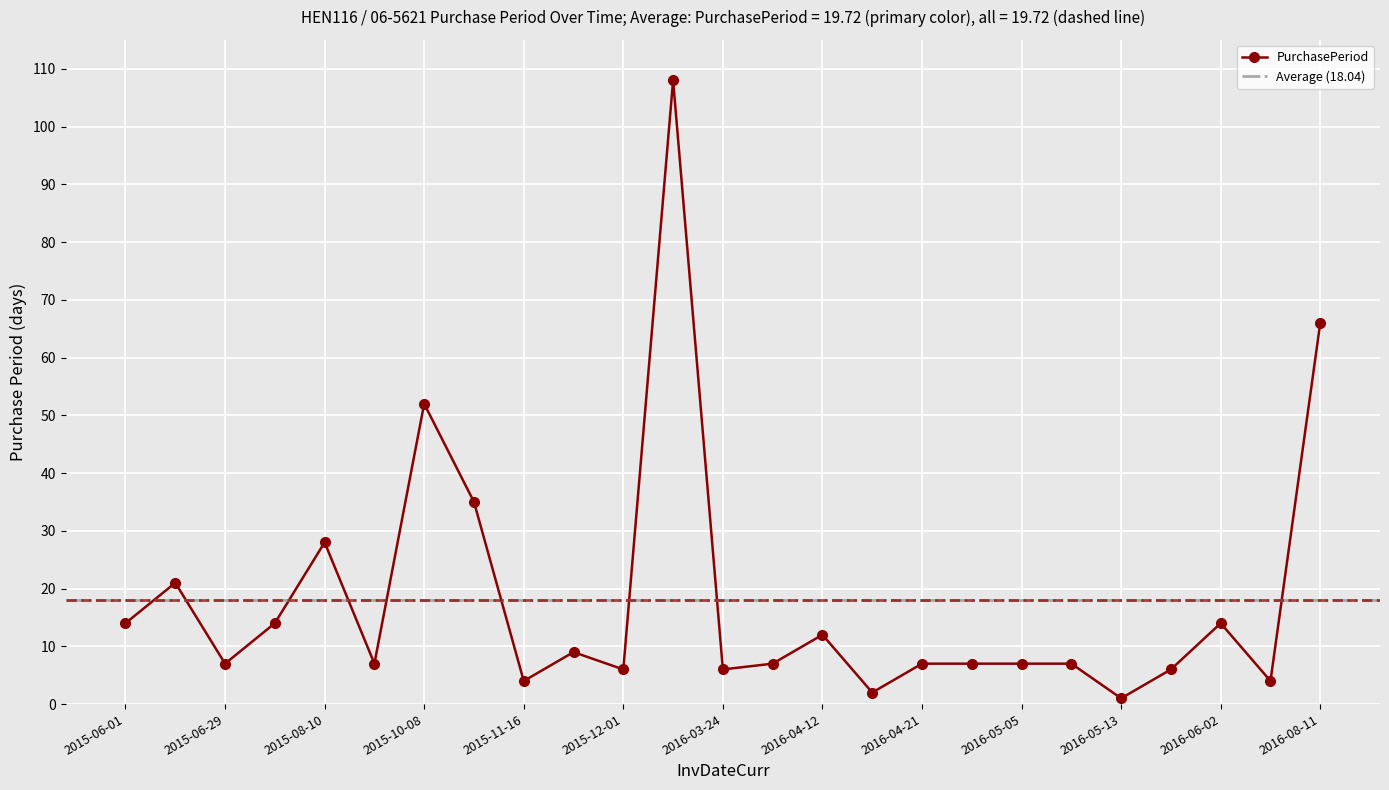

List the labels in order of value, smallest first.

2016-05-13, 2016-04-14, 2015-11-16, 2016-06-06, 2015-12-01, 2016-03-24, 2016-05-19, 2015-06-29, 2015-08-17, 2016-03-31, 2016-04-21, 2016-04-28, 2016-05-05, 2016-05-12, 2015-11-25, 2016-04-12, 2015-06-01, 2015-07-13, 2016-06-02, 2015-06-22, 2015-08-10, 2015-11-12, 2015-10-08, 2016-08-11, 2016-03-18